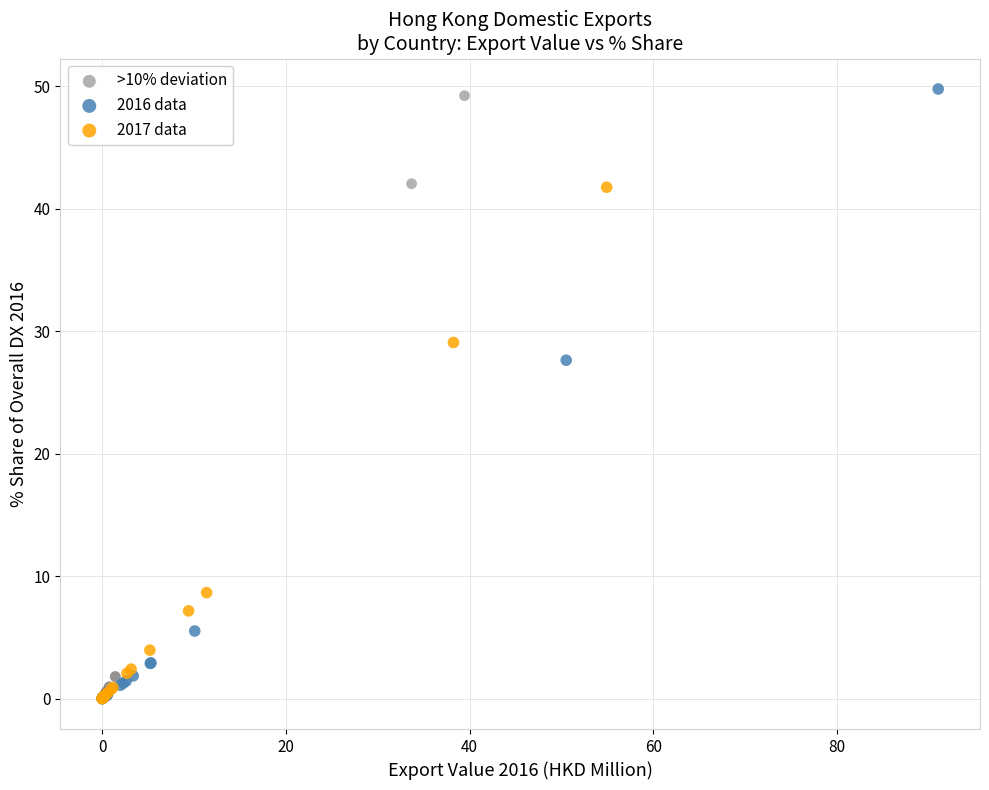

Which series has the widest spread of Y values?

2016 data